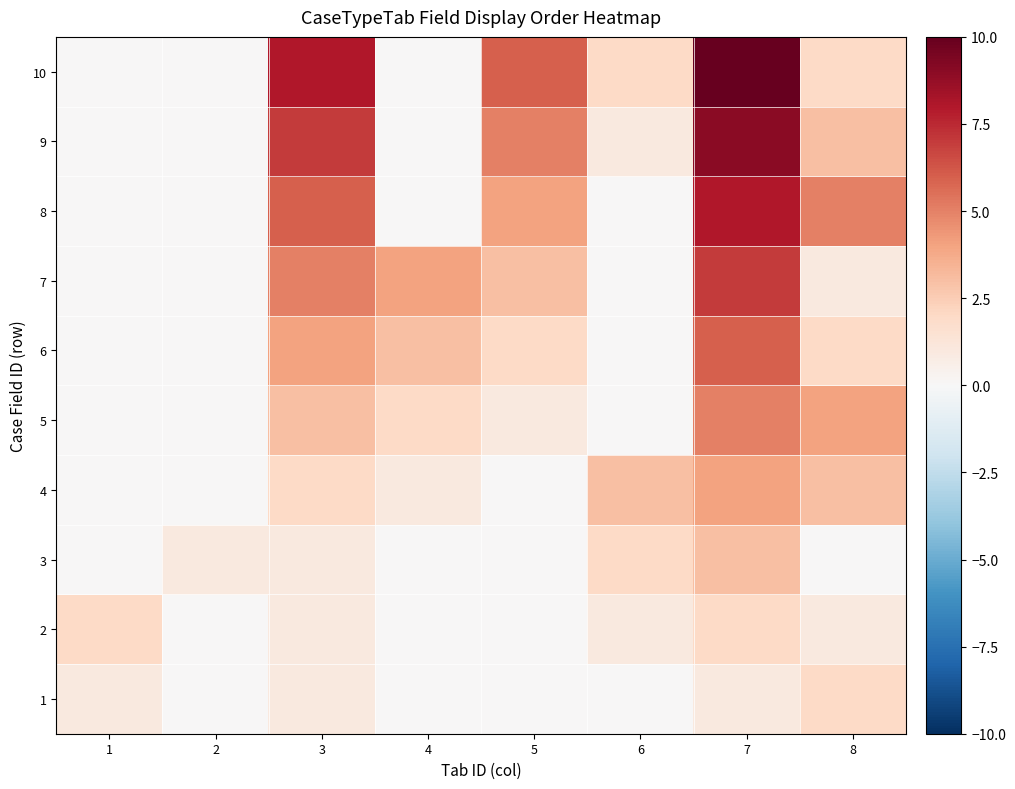

Reading right to left, transcribe all the data shown in this chart.

1: 8=2	7=1	6=0	5=0	4=0	3=1	2=0	1=1
2: 8=1	7=2	6=1	5=0	4=0	3=1	2=0	1=2
3: 8=0	7=3	6=2	5=0	4=0	3=1	2=1	1=0
4: 8=3	7=4	6=3	5=0	4=1	3=2	2=0	1=0
5: 8=4	7=5	6=0	5=1	4=2	3=3	2=0	1=0
6: 8=2	7=6	6=0	5=2	4=3	3=4	2=0	1=0
7: 8=1	7=7	6=0	5=3	4=4	3=5	2=0	1=0
8: 8=5	7=8	6=0	5=4	4=0	3=6	2=0	1=0
9: 8=3	7=9	6=1	5=5	4=0	3=7	2=0	1=0
10: 8=2	7=10	6=2	5=6	4=0	3=8	2=0	1=0